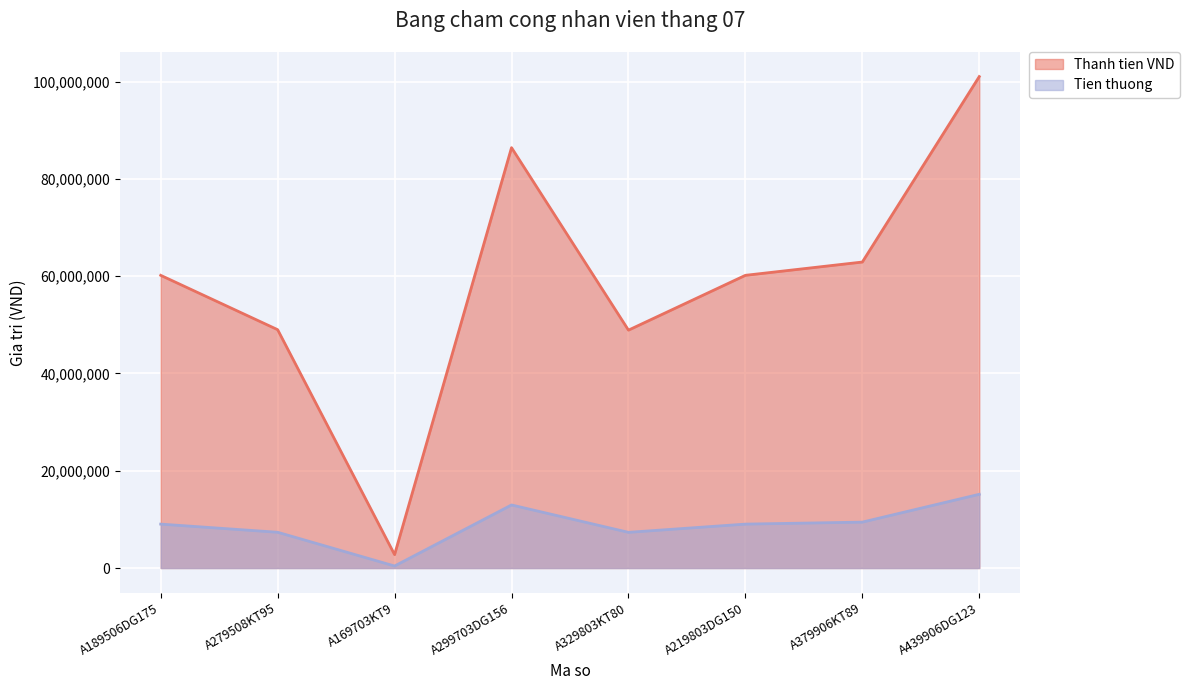

List the series in order of their peak value, lowest first.

Tien thuong, Thanh tien VND